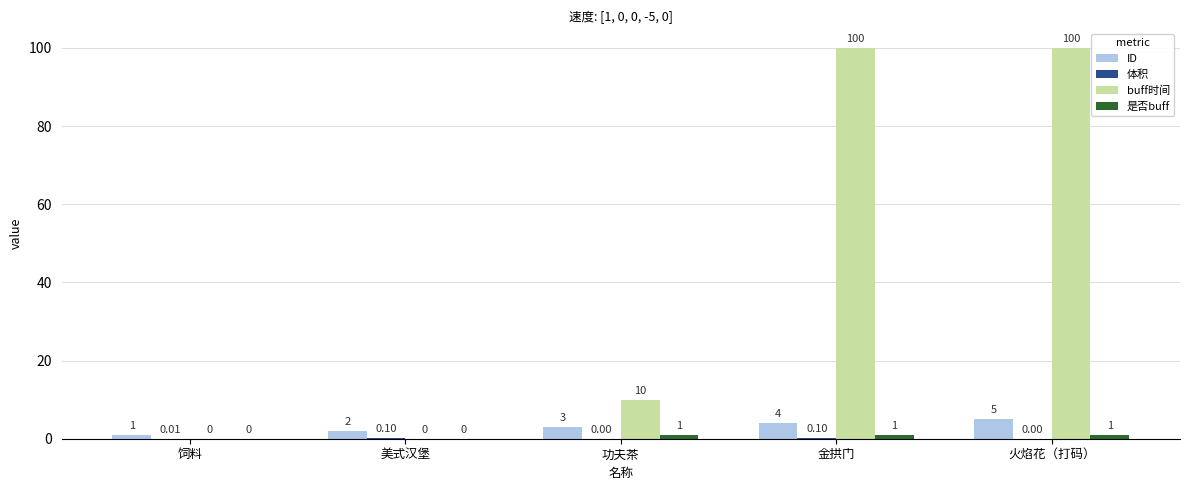

What is the total value across all series at 美式汉堡?

2.1